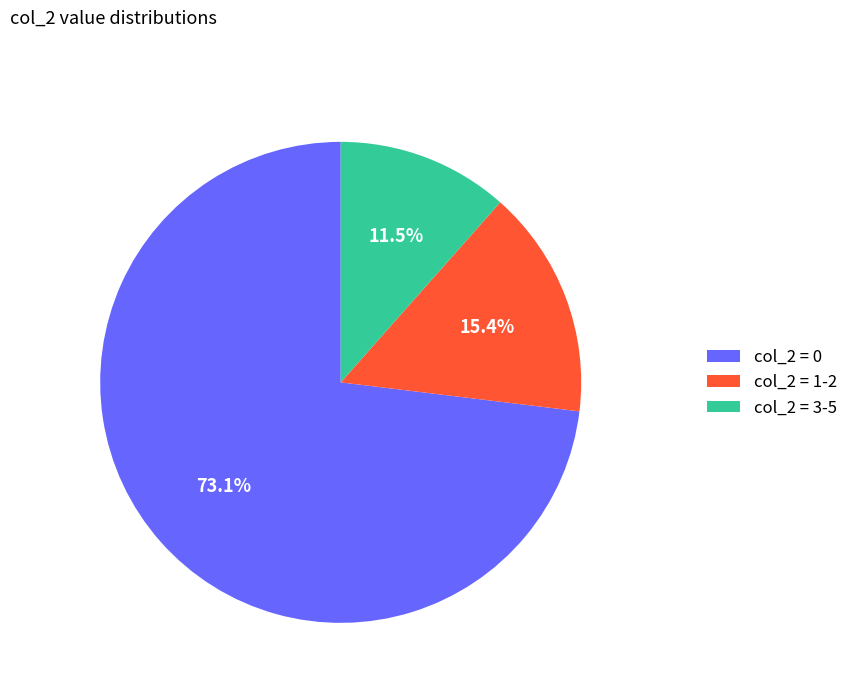

Is col_2 = 0 the majority of the pie?

Yes